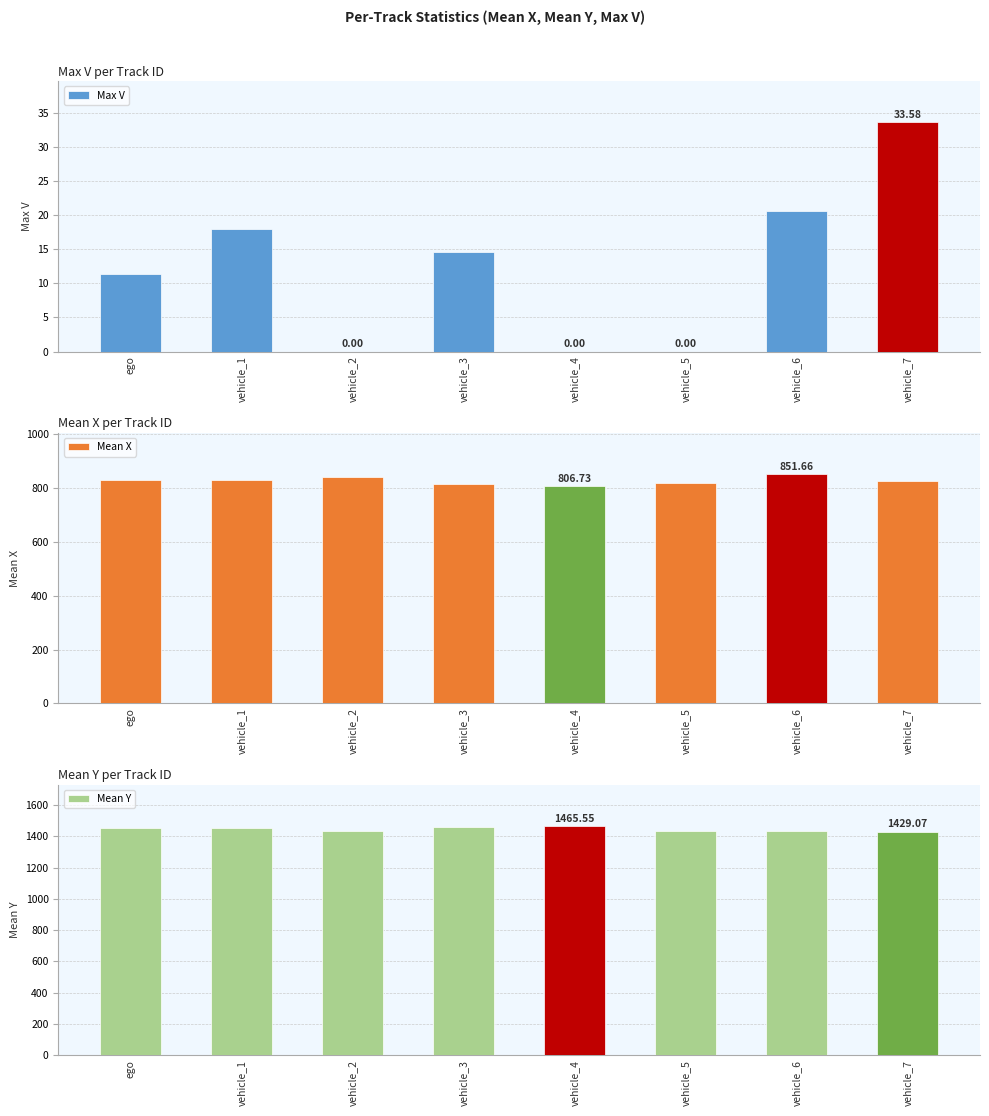

How many bars are there in each group?

3